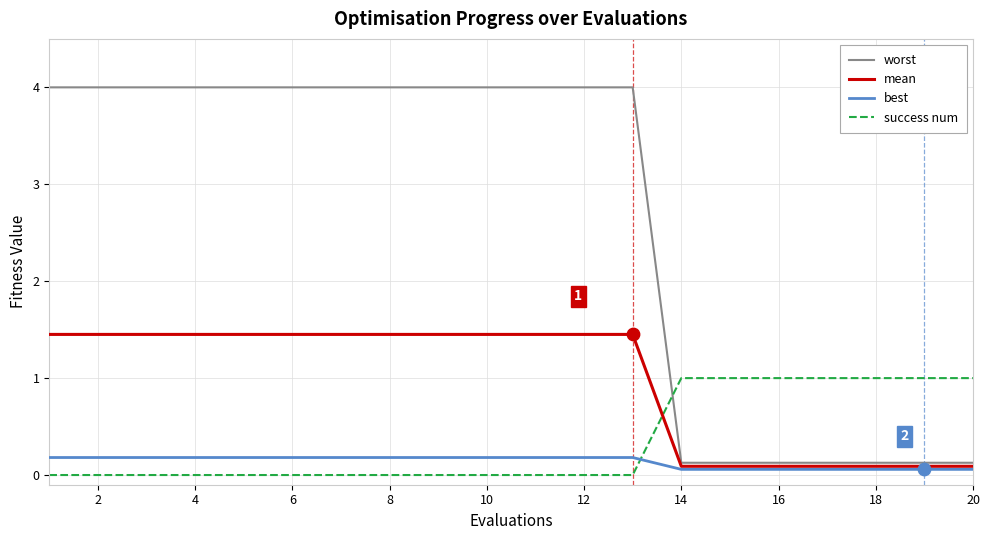

Which series has the largest total across all categories?

worst